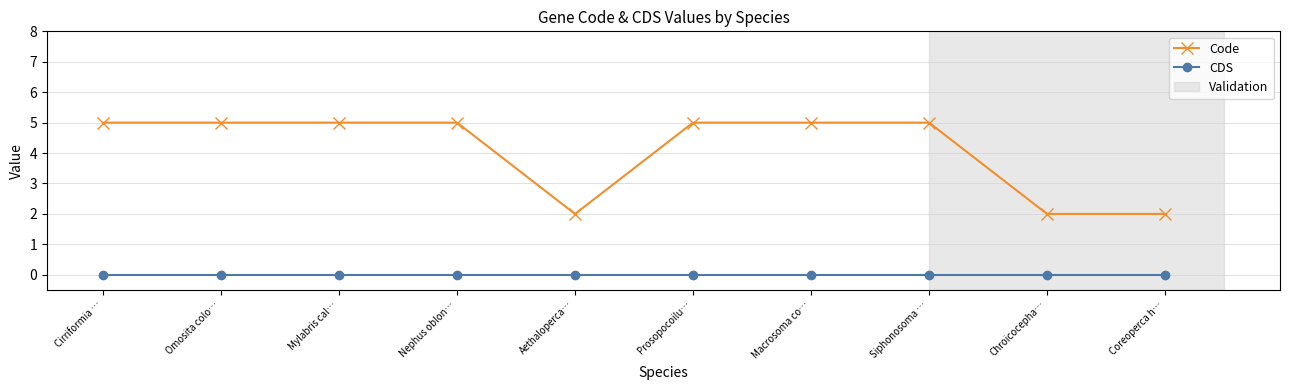

Rank the series by their maximum value, from highest to lowest.

Code, CDS